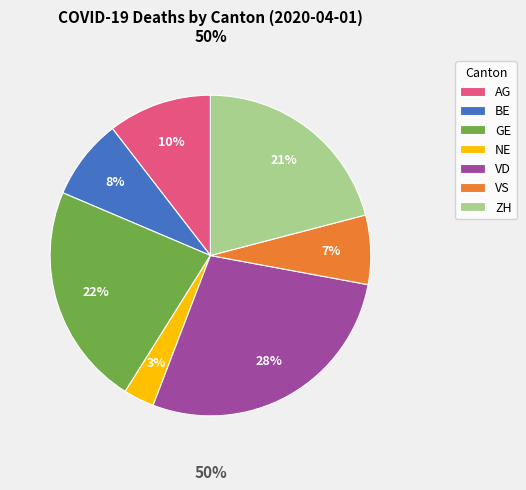

What is the largest slice in the pie chart?

VD